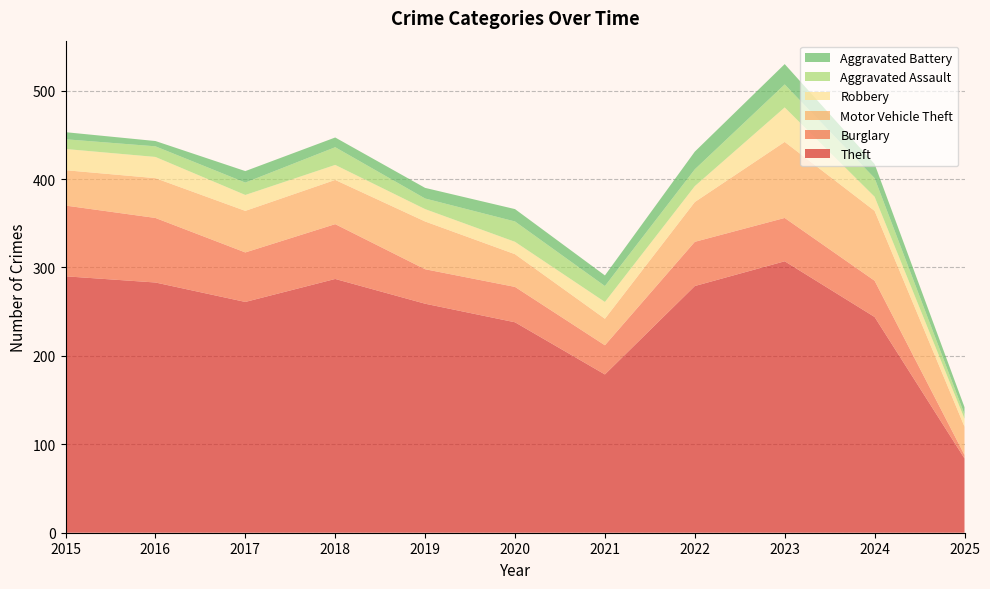

Reading left to right, what are all the values shown in this chart?

Theft: 290	283	261	287	259	238	179	279	307	244	84
Burglary: 80	73	56	62	39	40	33	50	49	41	4
Motor Vehicle Theft: 40	45	47	50	54	37	30	45	86	79	32
Robbery: 24	24	18	17	14	14	19	18	39	16	9
Aggravated Assault: 11	12	14	20	12	23	18	19	26	21	5
Aggravated Battery: 8	6	13	11	12	14	12	20	23	16	8